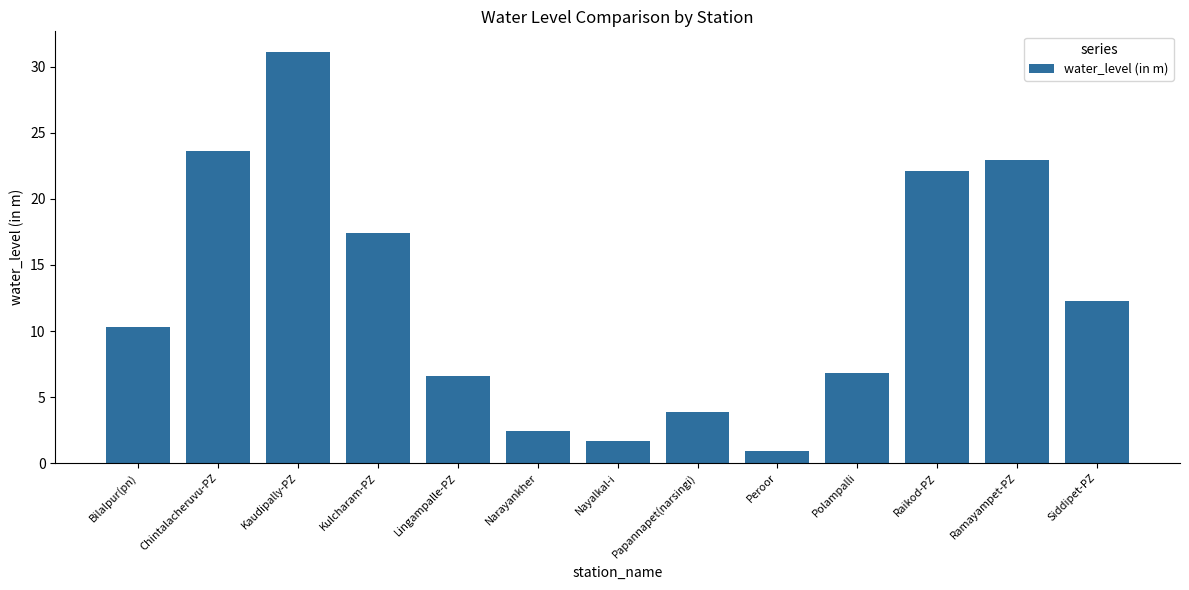

How many bars are there in total?

13